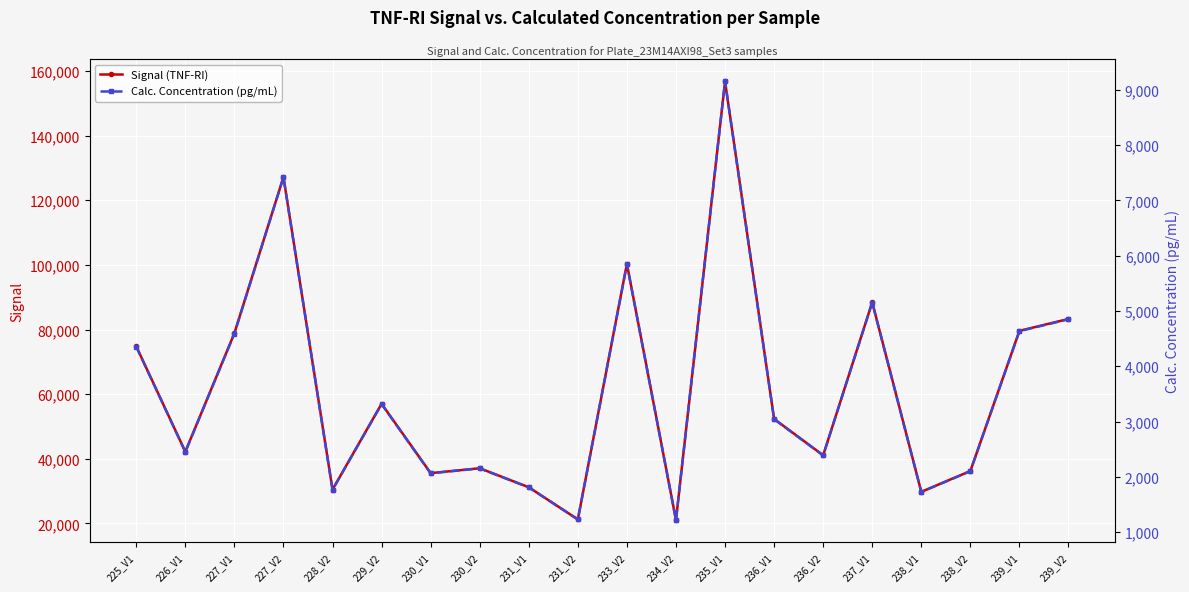

Which category has the lowest value across all series?

234_V2